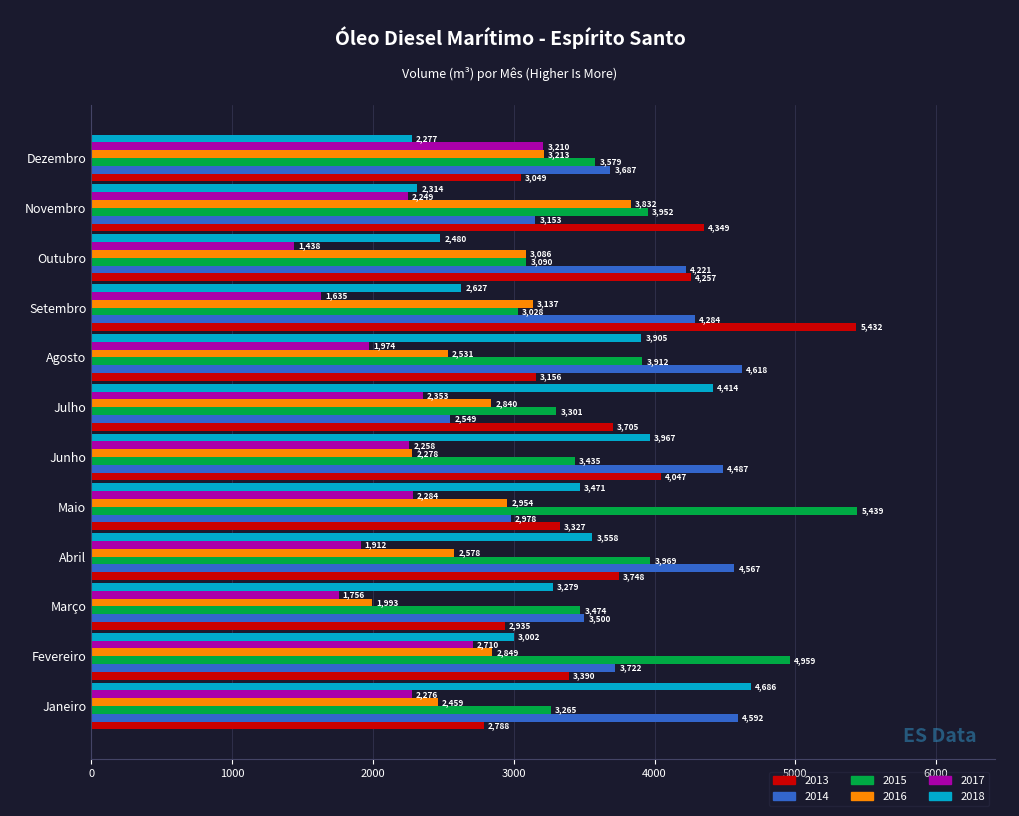

The 2016 series shows 3832.4 at Novembro. True or false?

True